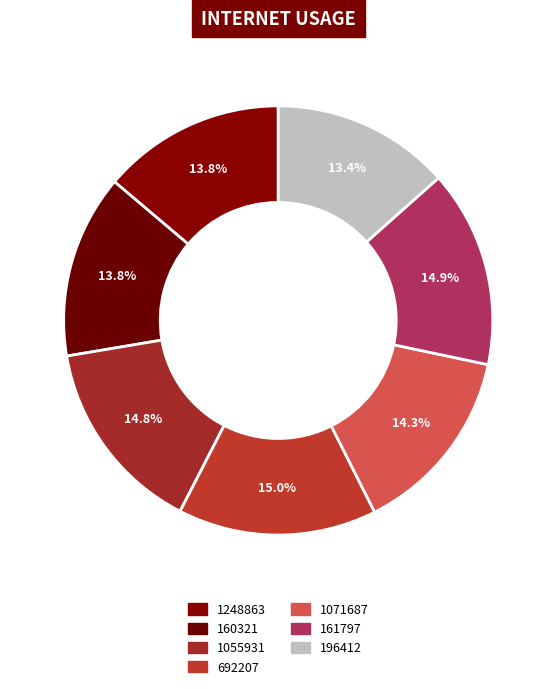

To the nearest percent, what is the average slice percentage?

14%